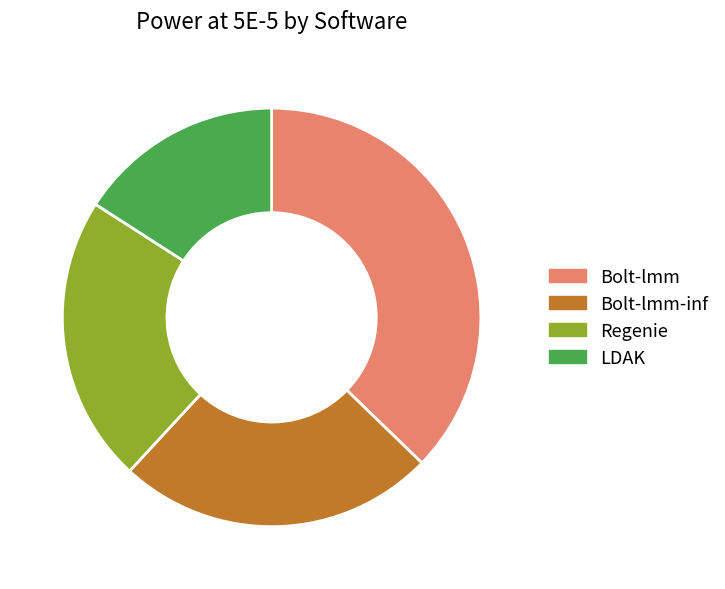

How many segments does this pie chart have?

4